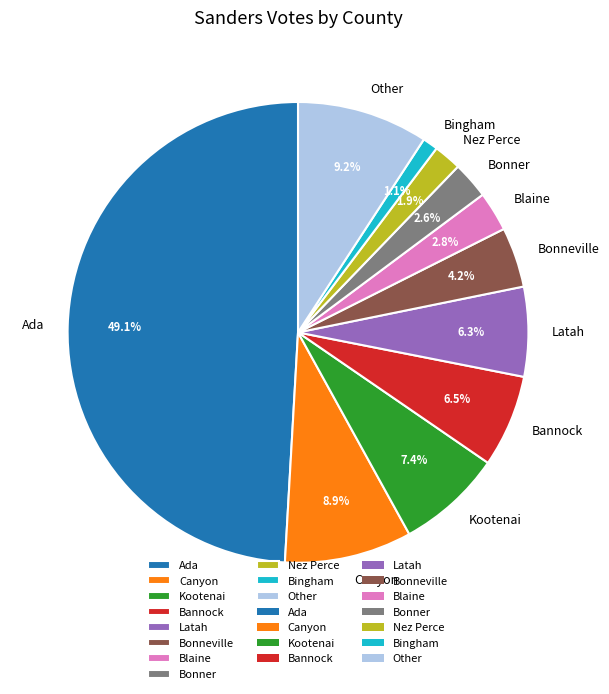

Does Bingham represent more than half of the total?

No